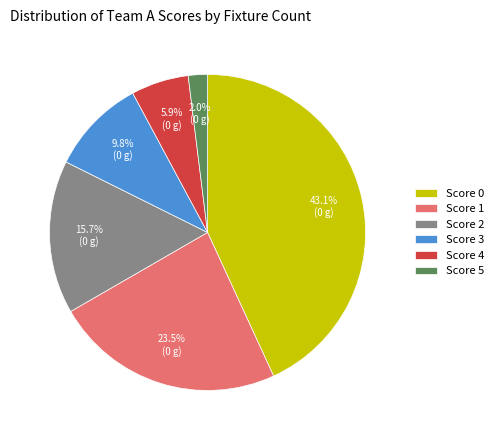

To the nearest percent, what portion does Score 3 represent?

10%